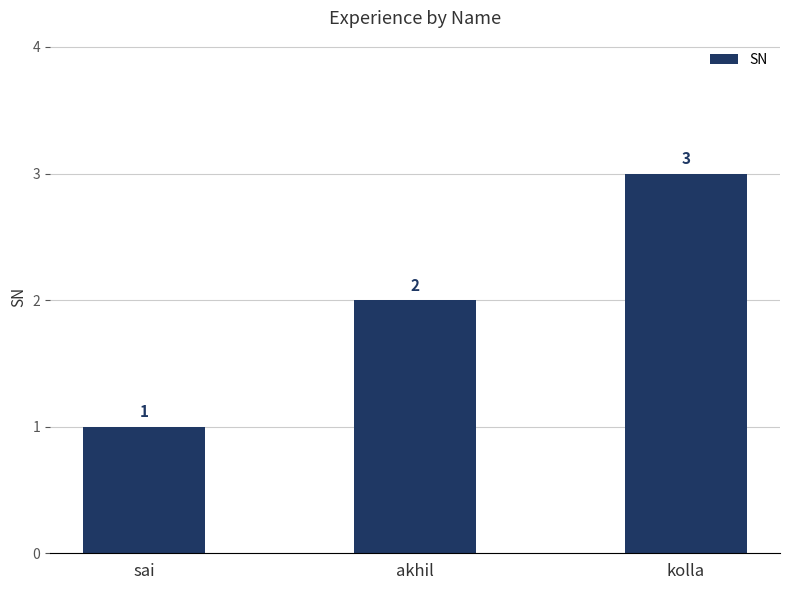

The chart shows a value of 5 at kolla. True or false?

False